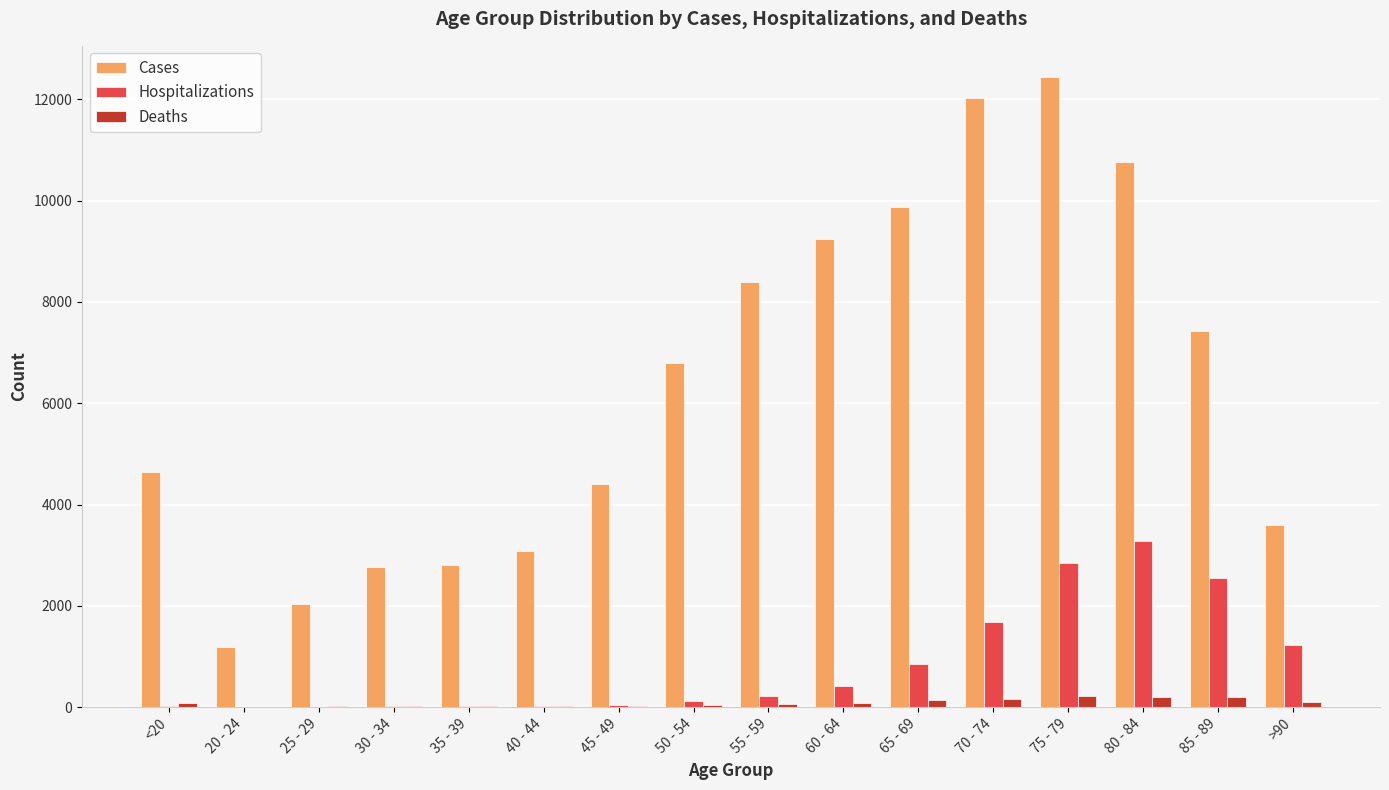

What is the maximum value shown in the chart?

12434